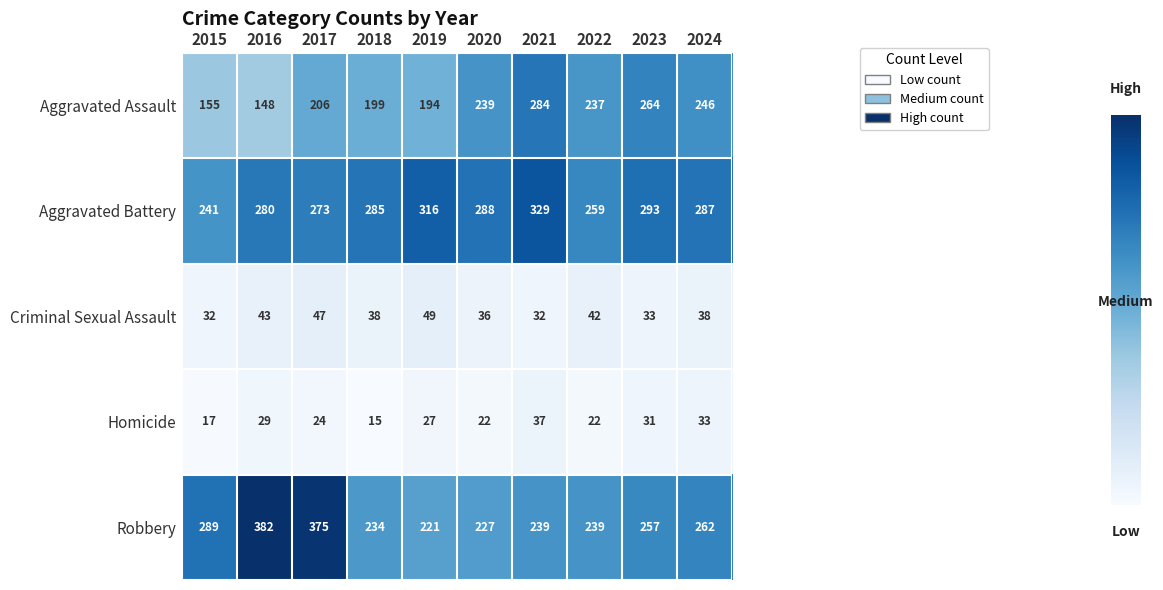

At 2016, list the series in order from smallest to largest.

Homicide, Criminal Sexual Assault, Aggravated Assault, Aggravated Battery, Robbery